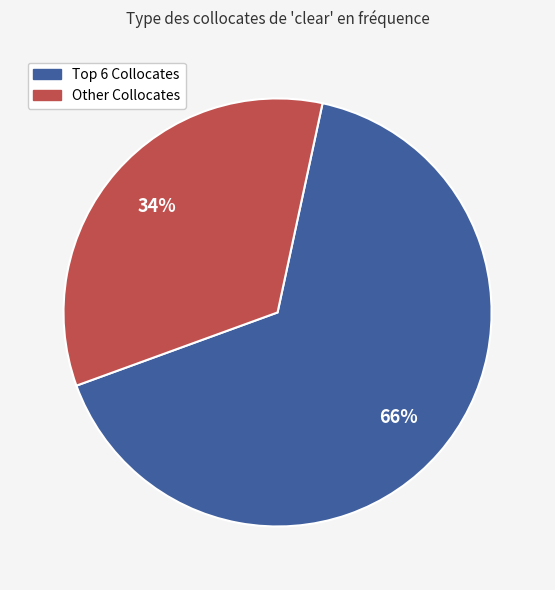

To the nearest percent, what is the difference between the largest and smallest slice percentages?

32%